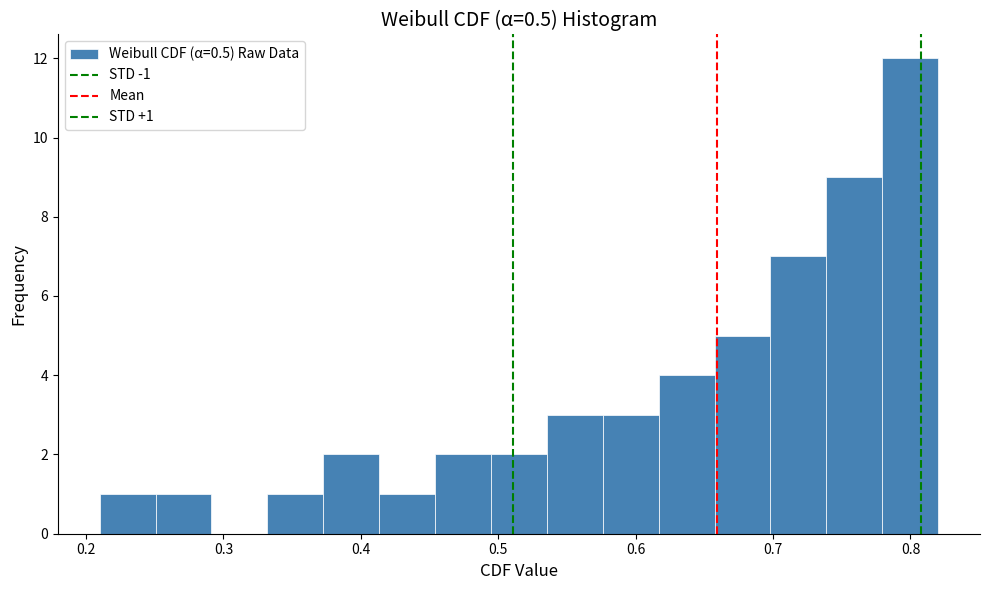

Over which range of the x-axis is the bar tallest?

0.78 to 0.82